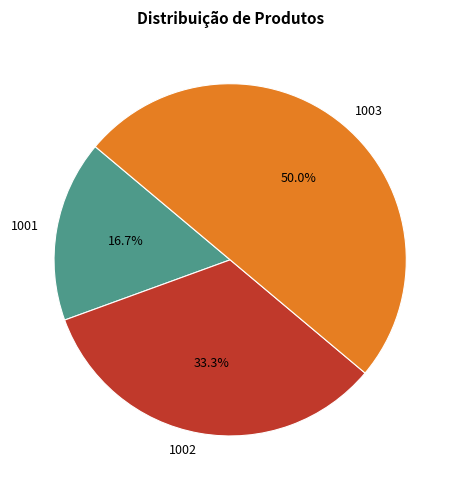

What is the largest slice in the pie chart?

1003